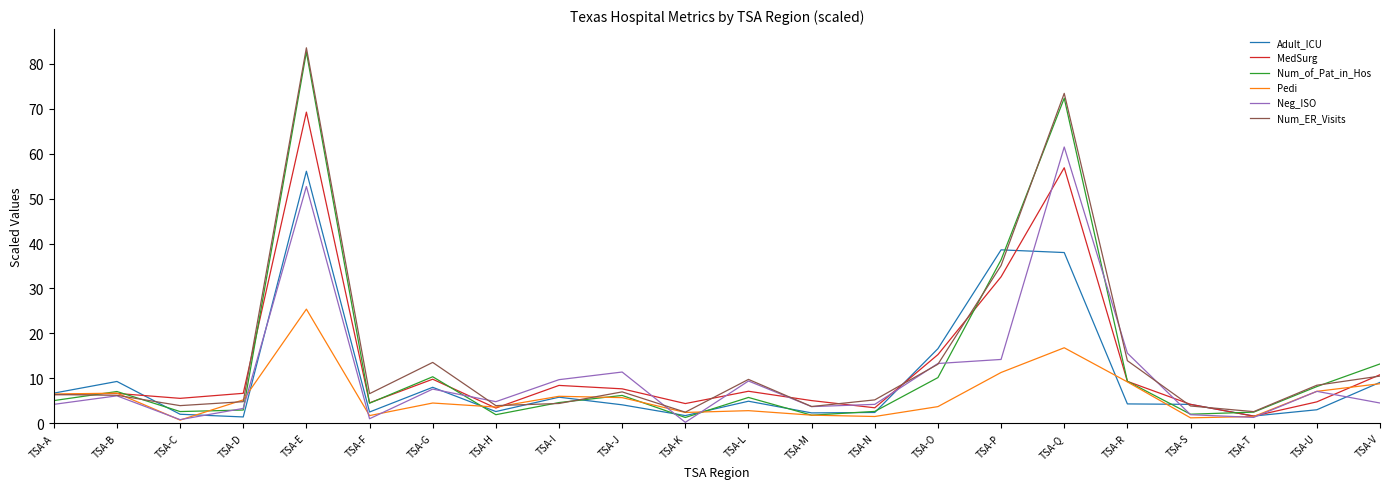

What is the average value of the Neg_ISO series?

10.8